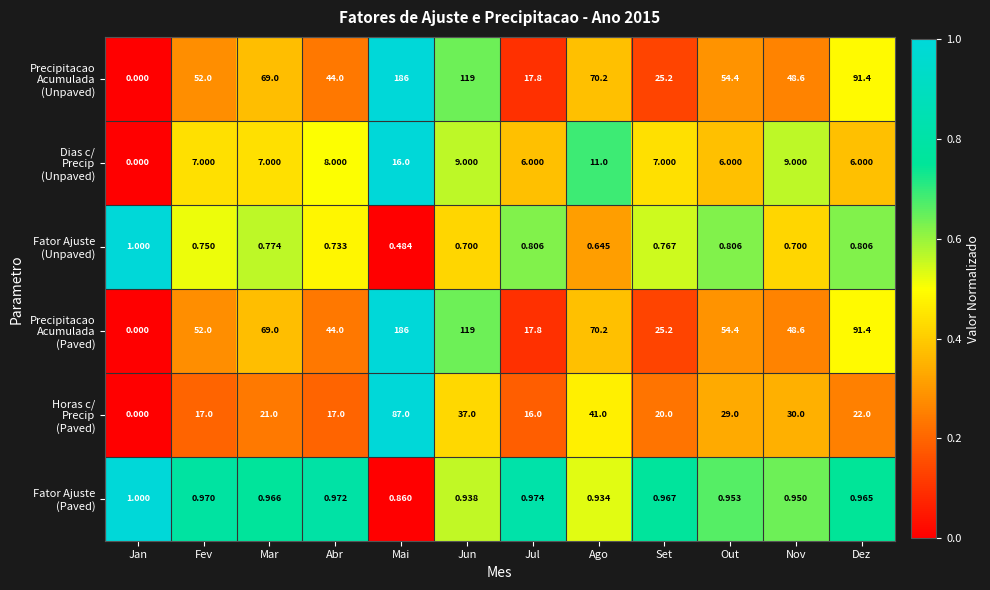

At which category is the sum across all series the highest?

Mai